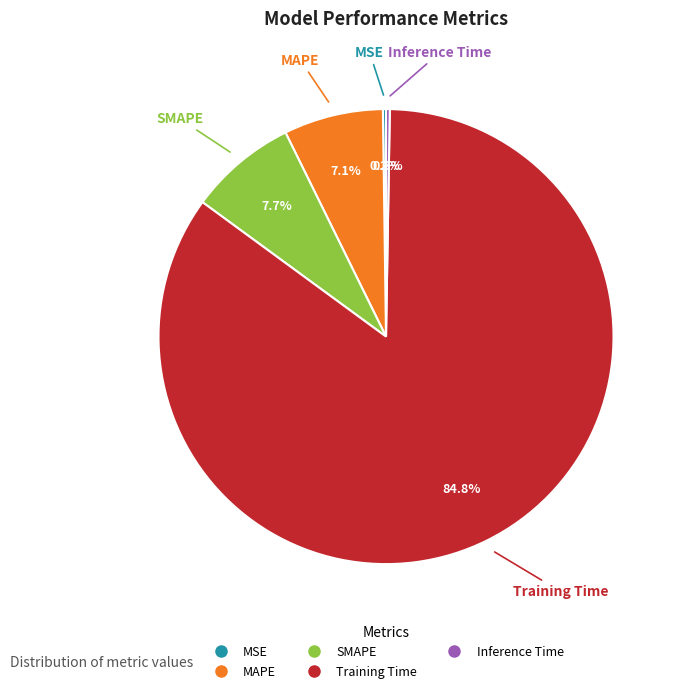

Is Training Time the majority of the pie?

Yes